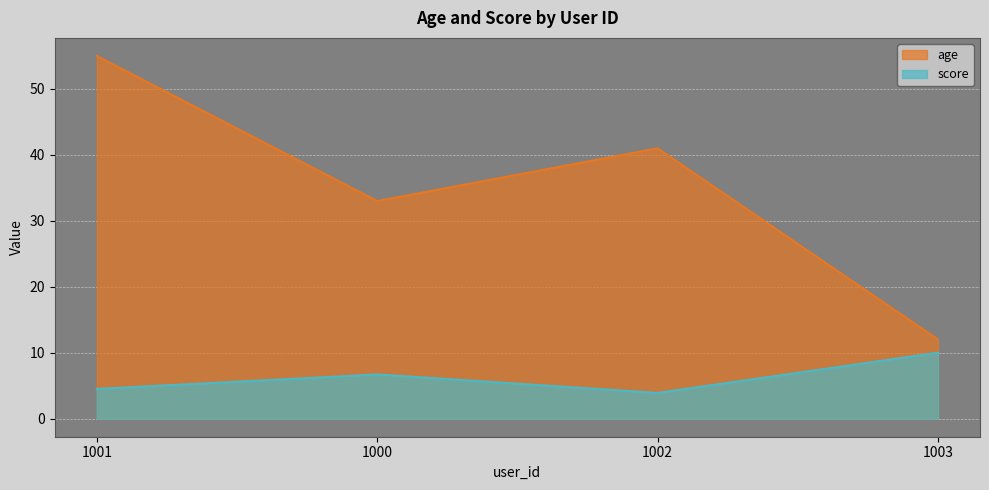

How many distinct data groups are displayed?

2